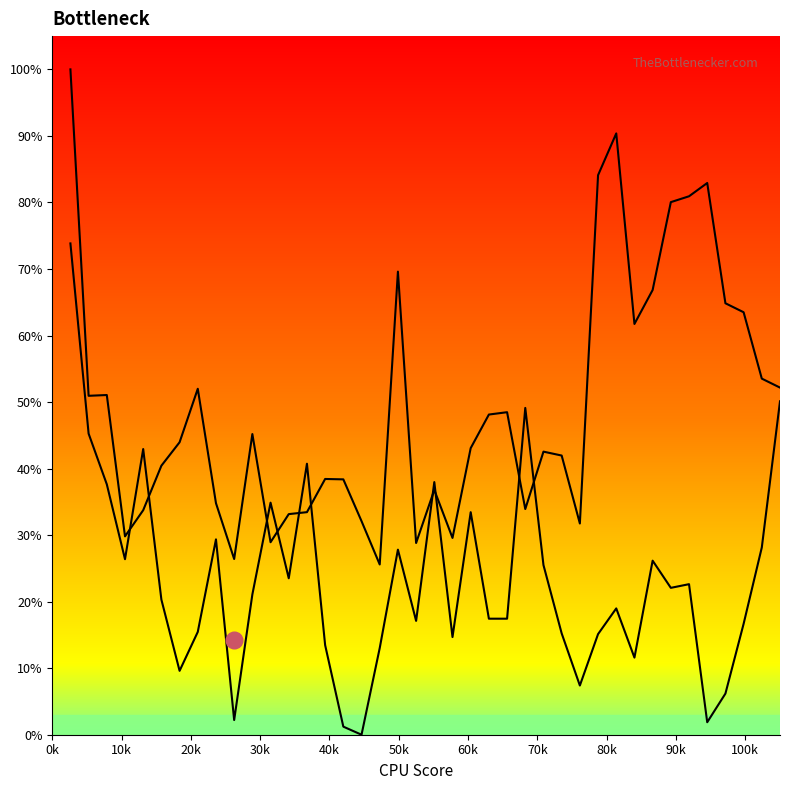

Rank the series at 20k from highest to lowest value.

lambda.2, lambda.1